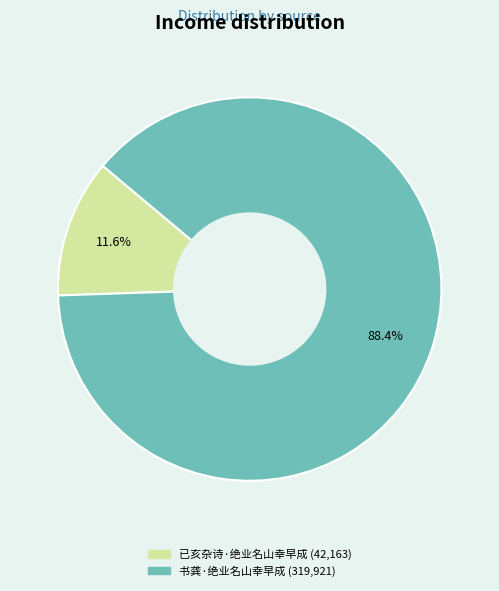

To the nearest percent, what percentage of the pie is 已亥杂诗·绝业名山幸早成?

12%